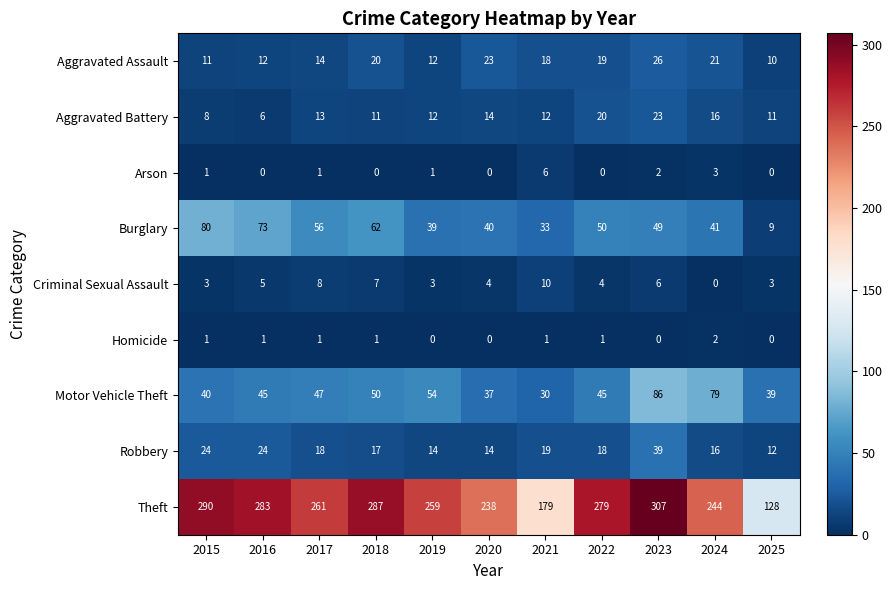

Count the number of data series in this chart.

9